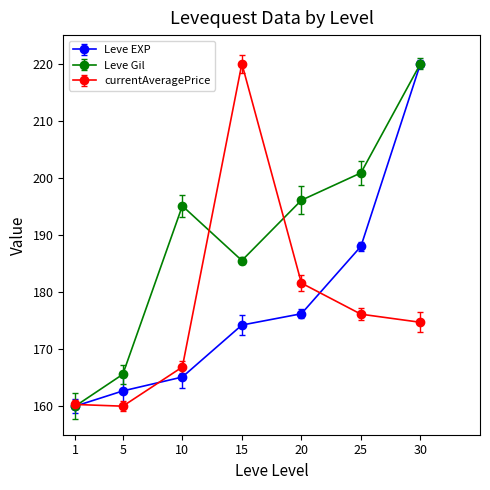

At how many categories does at least one series exceed 160?

7